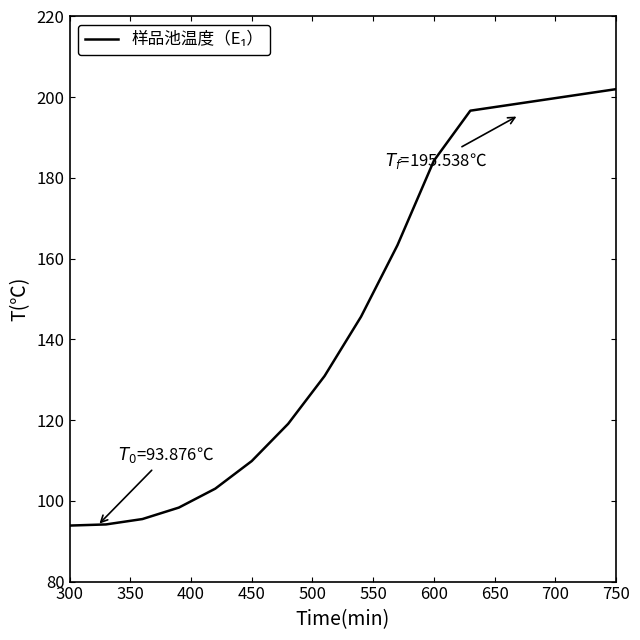

What is the minimum value shown in the chart?

93.9